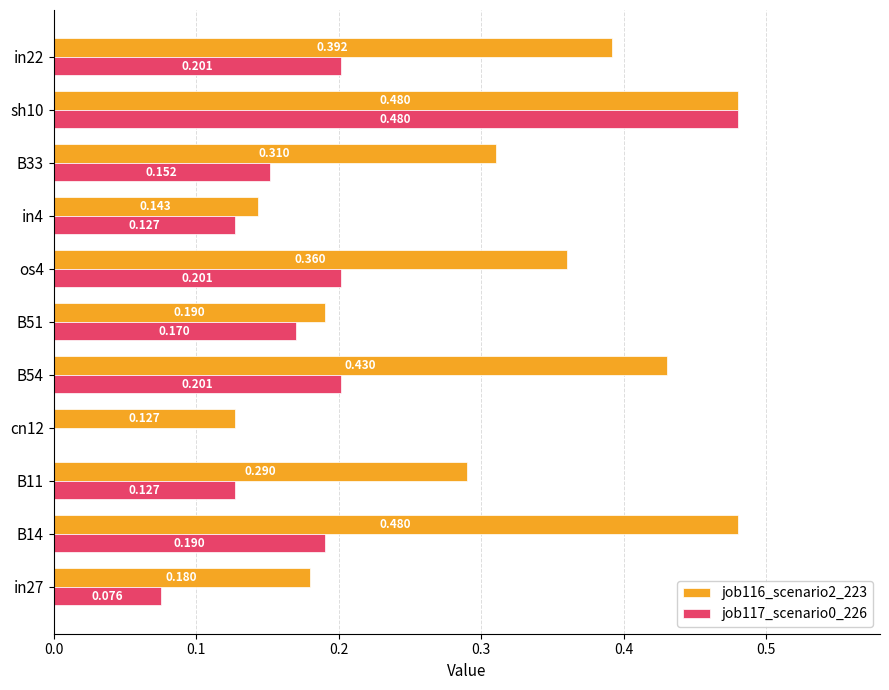

Is the value of job117_scenario0_226 at B33 greater than the value of job116_scenario2_223 at B51?

No